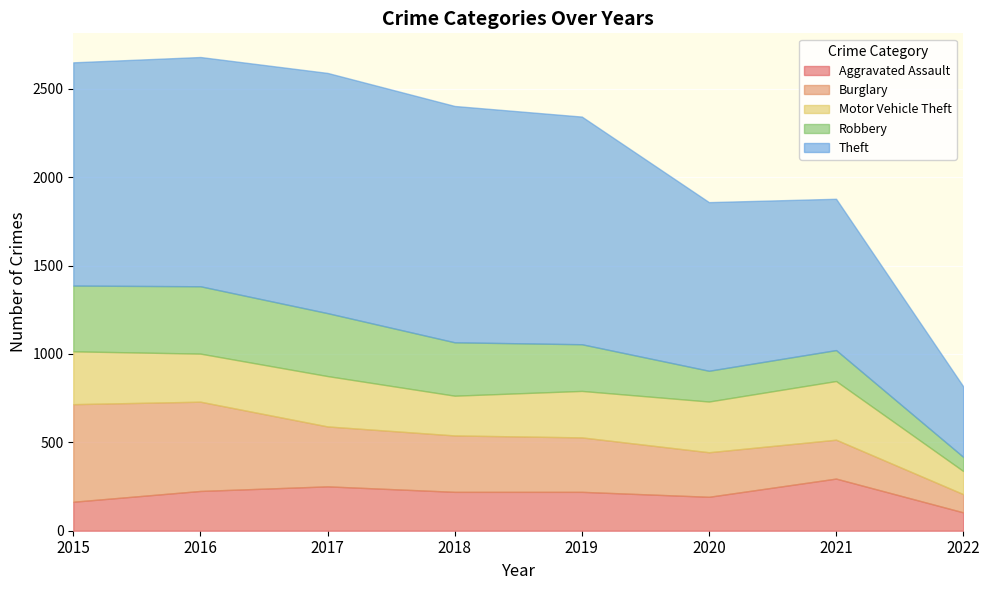

What are all the series names shown in the legend?

Aggravated Assault, Burglary, Motor Vehicle Theft, Robbery, Theft